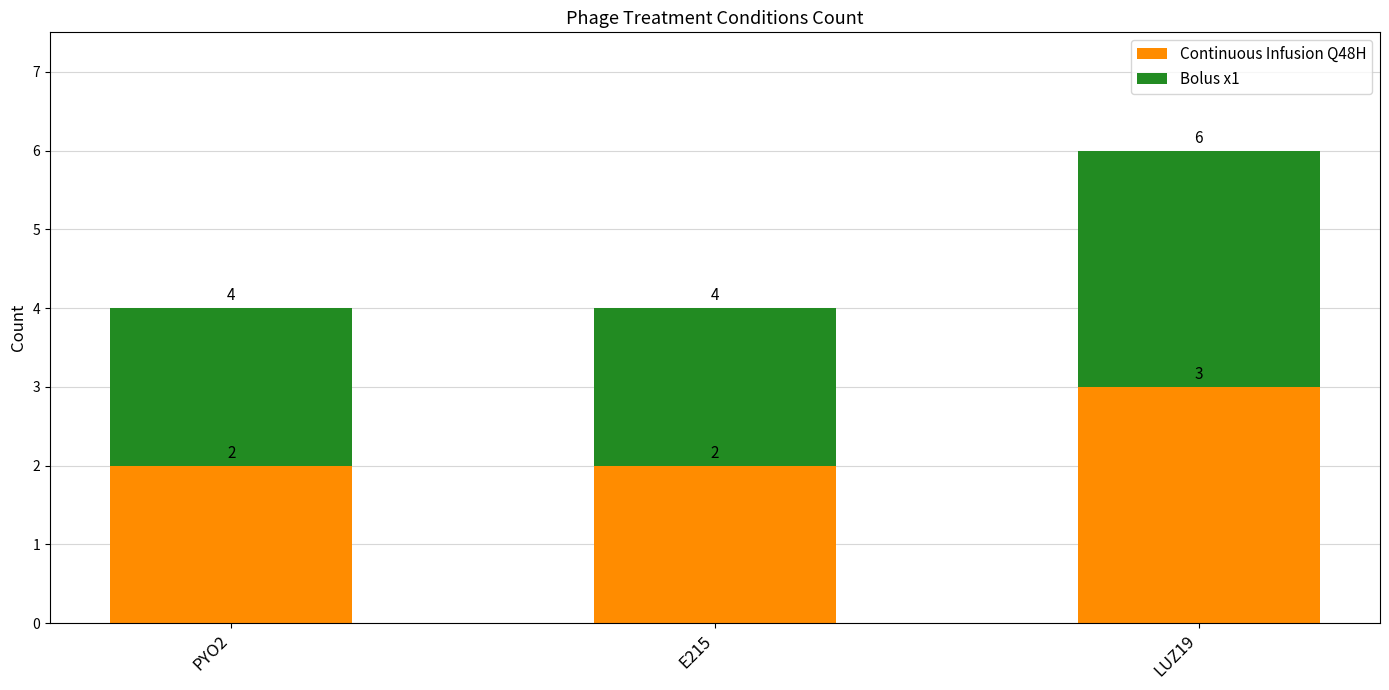

At which category is the sum across all series the highest?

LUZ19